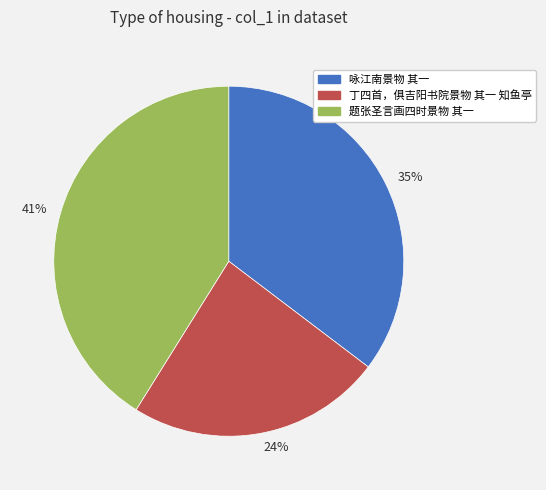

To the nearest percent, what portion does 41% represent?

41%